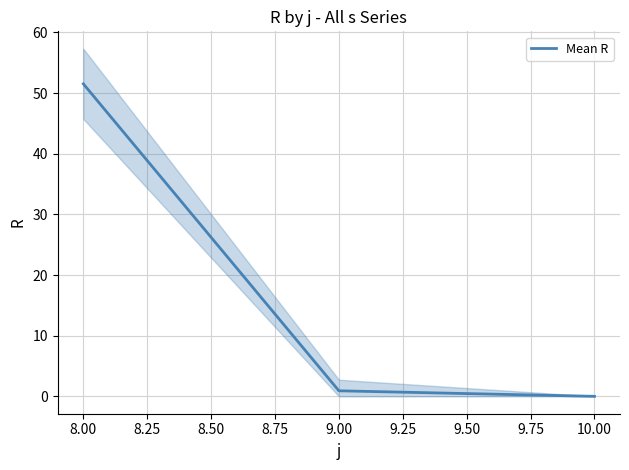

Does the chart have visible grid lines?

Yes